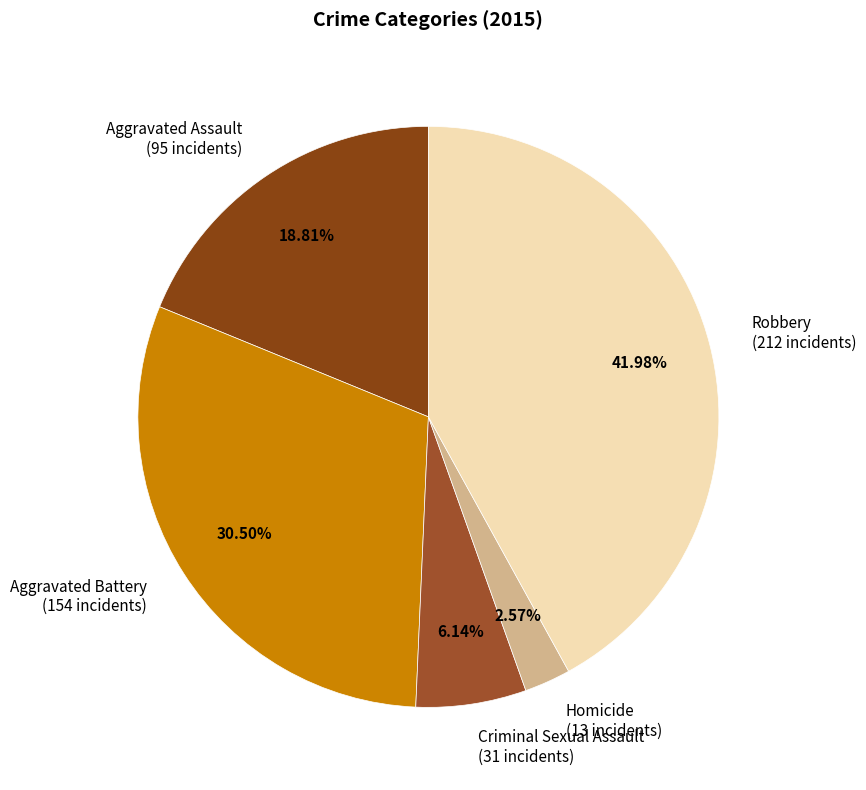

Does Aggravated Assault (95 incidents) represent more than half of the total?

No